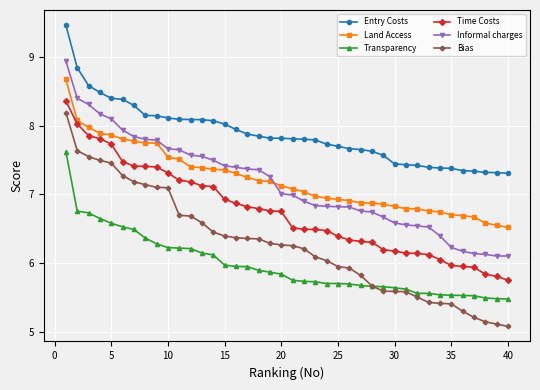

At how many categories does at least one series exceed 5?

40